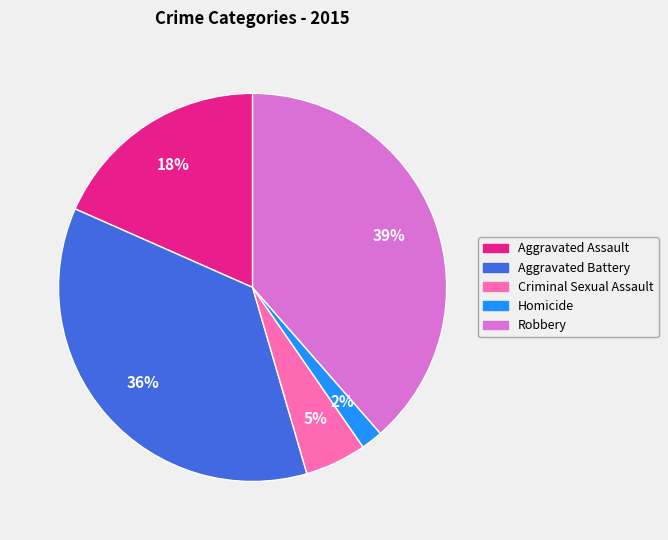

Is it true that Robbery is 29% of the pie?

False